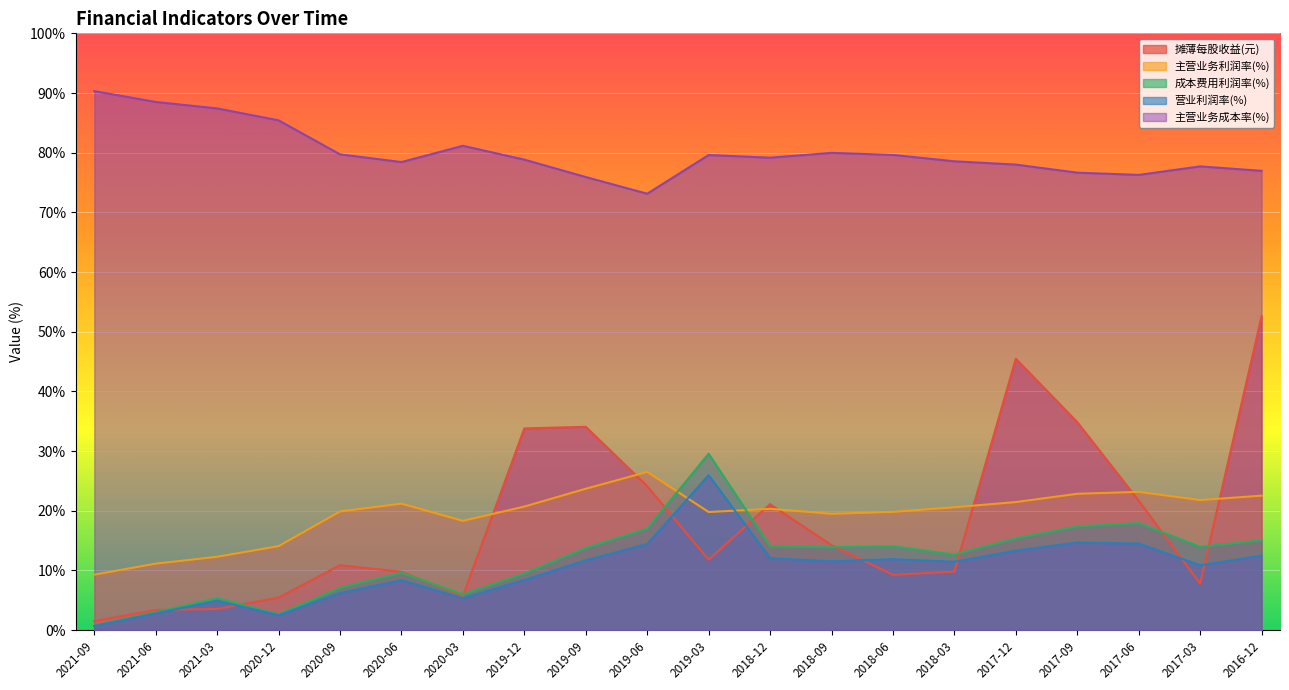

True or false: 营业利润率(%) and 主营业务成本率(%) cross at least once.

False